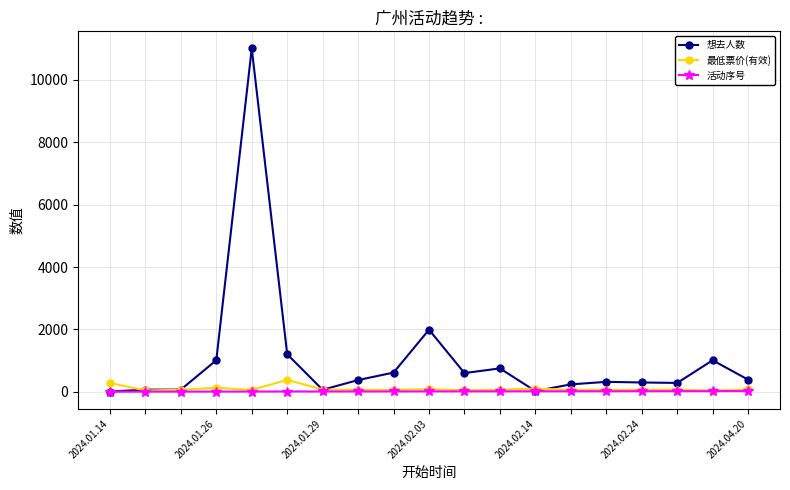

Which series has the largest range (max minus min)?

想去人数